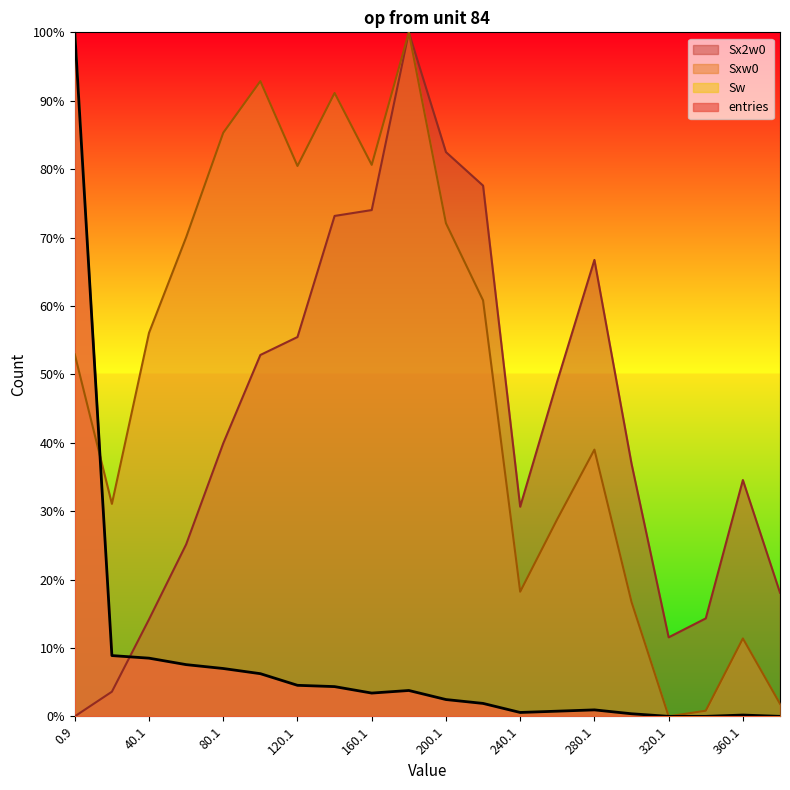

Reading left to right, what are all the values shown in this chart?

entries: 100.0	8.9	8.5	7.6	7.0	6.2	4.5	4.3	3.4	3.8	2.5	1.9	0.6	0.8	0.9	0.4	0.0	0.0	0.2	0.0
Sw: 100.0	8.9	8.5	7.6	7.0	6.2	4.5	4.3	3.4	3.8	2.5	1.9	0.6	0.8	0.9	0.4	0.0	0.0	0.2	0.0
Sxw0: 52.9	31.1	56.1	70.0	85.3	92.9	80.5	91.1	80.6	100.0	72.1	60.8	18.2	28.8	39.0	16.7	0.0	0.8	11.4	1.8
Sx2w0: 0.0	3.6	14.2	25.1	39.9	52.8	55.5	73.2	74.0	100.0	82.5	77.6	30.6	49.0	66.7	36.9	11.6	14.3	34.5	18.1